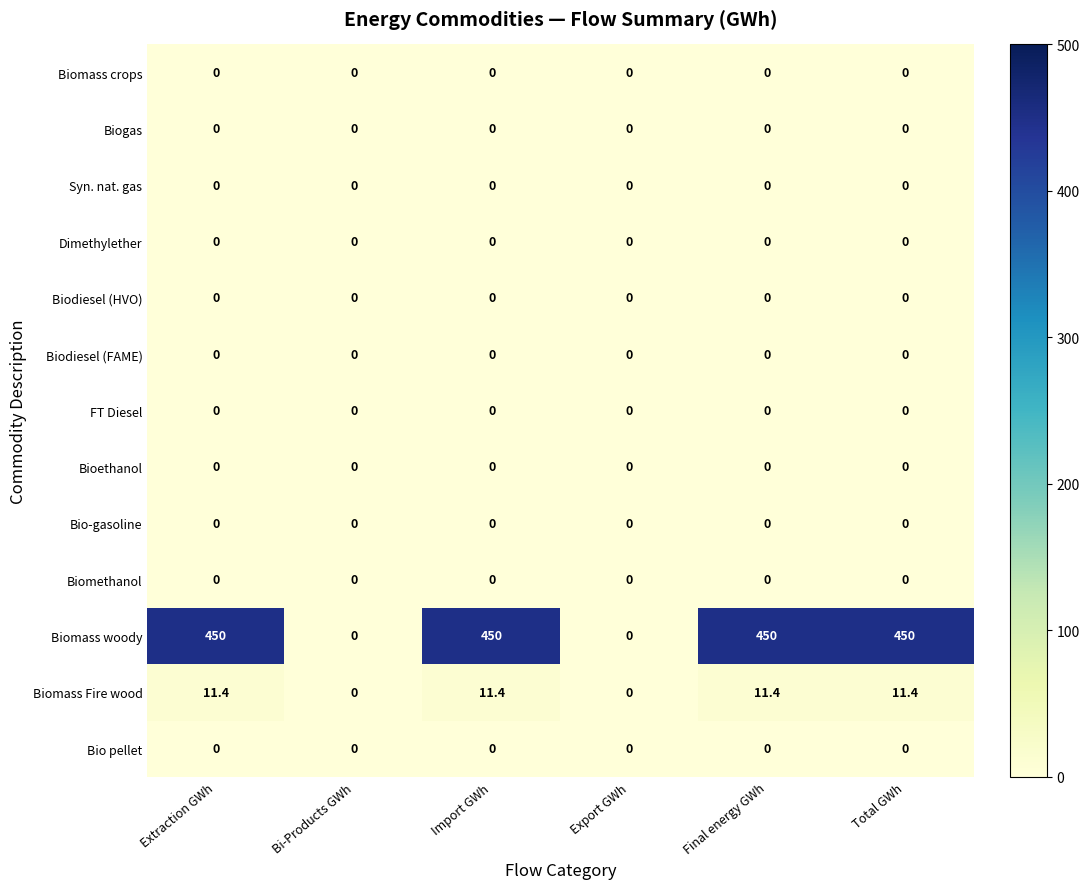

Which series has the largest total across all categories?

Biomass woody